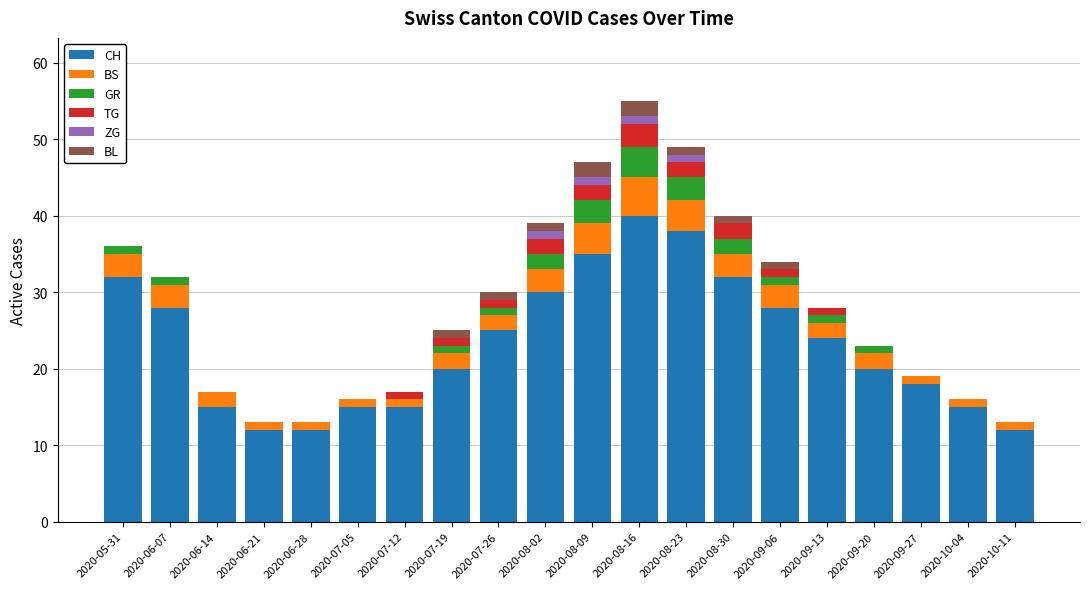

Is it true that CH equals 12 at 2020-07-19?

False